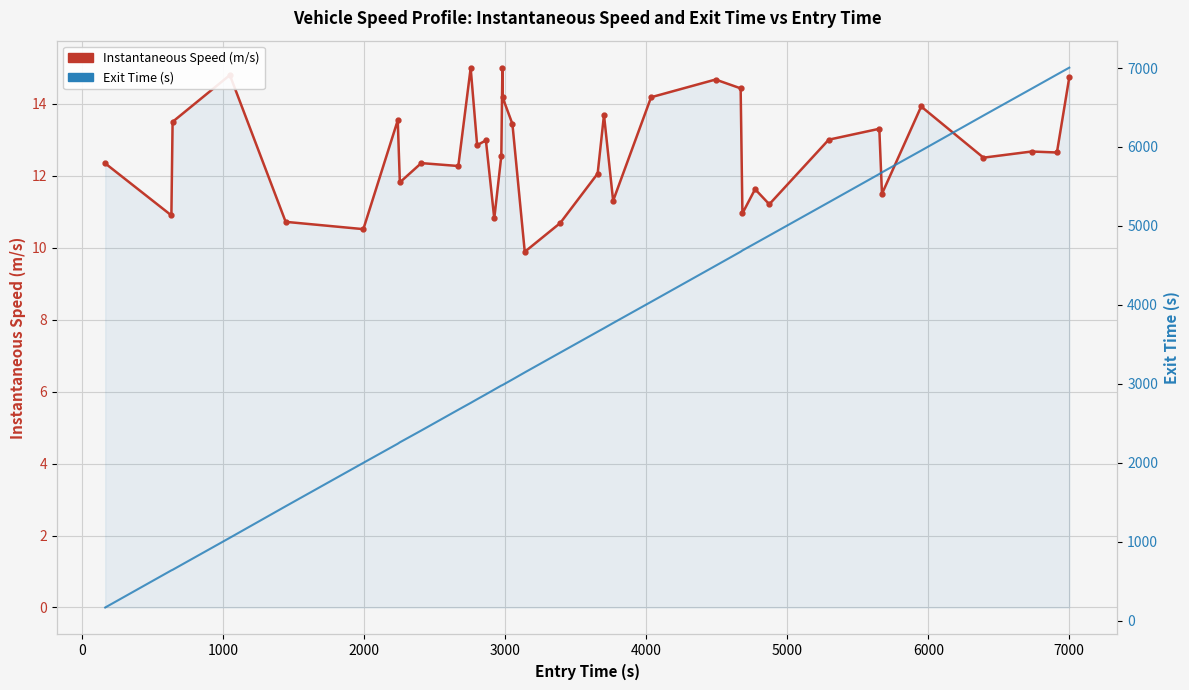

Is it true that Instantaneous Speed (m/s) equals 18.9 at 7000?

False